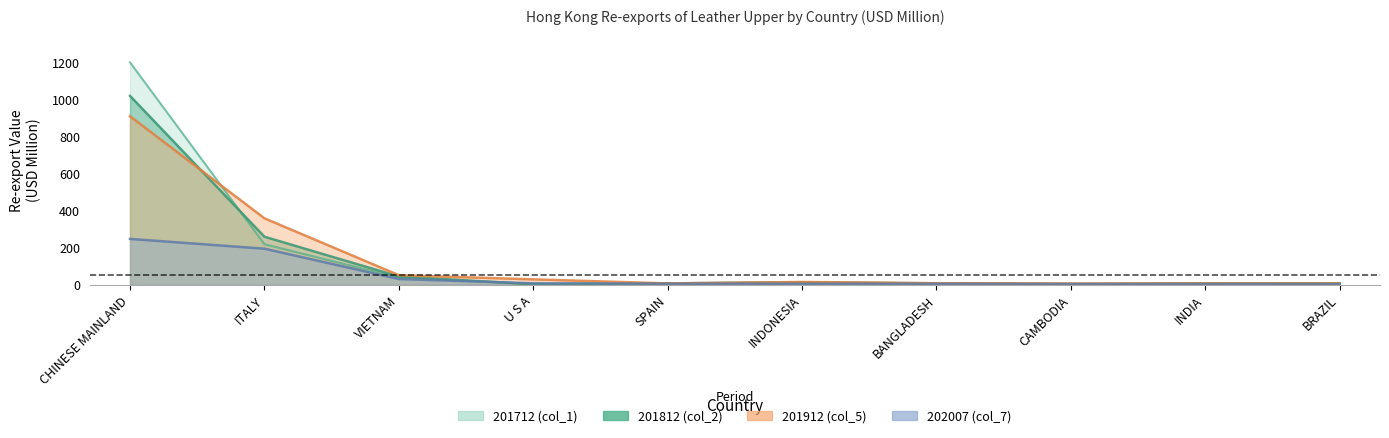

True or false: 202007 (col_7) and 201912 (col_5) cross at least once.

False